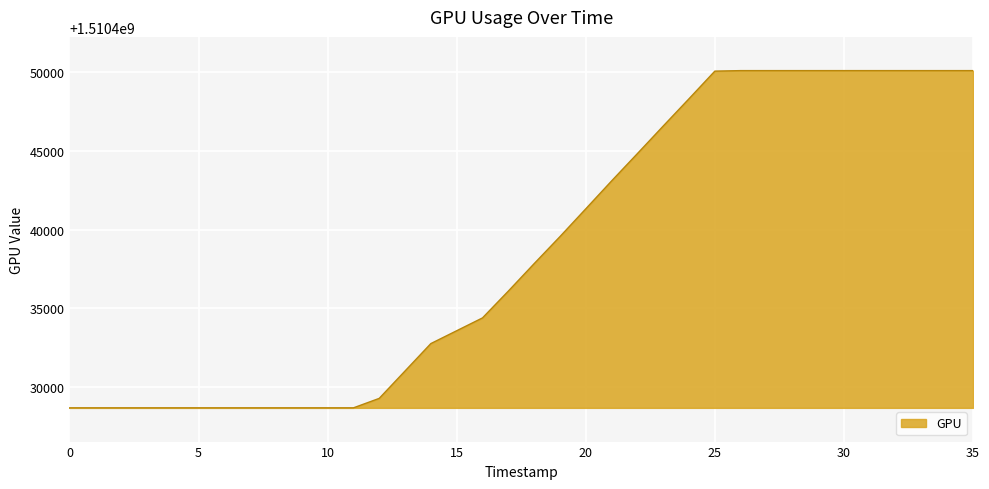

What is the greatest value displayed?

1510450082